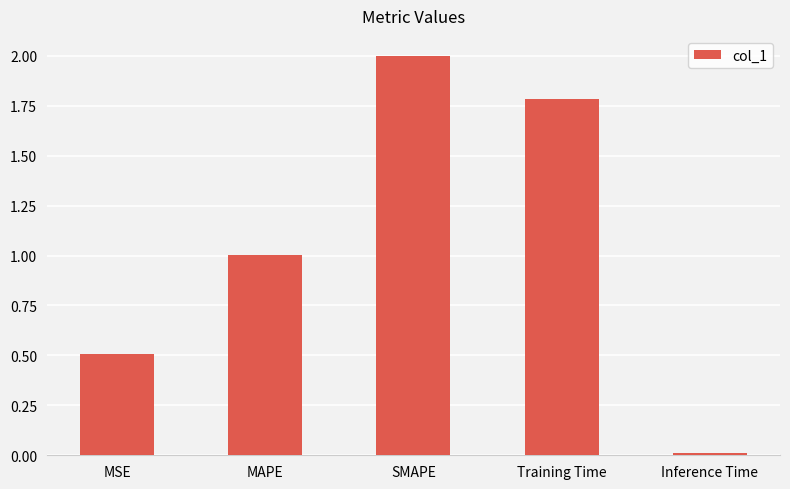

What is the sum of the values at MSE and SMAPE?

2.5